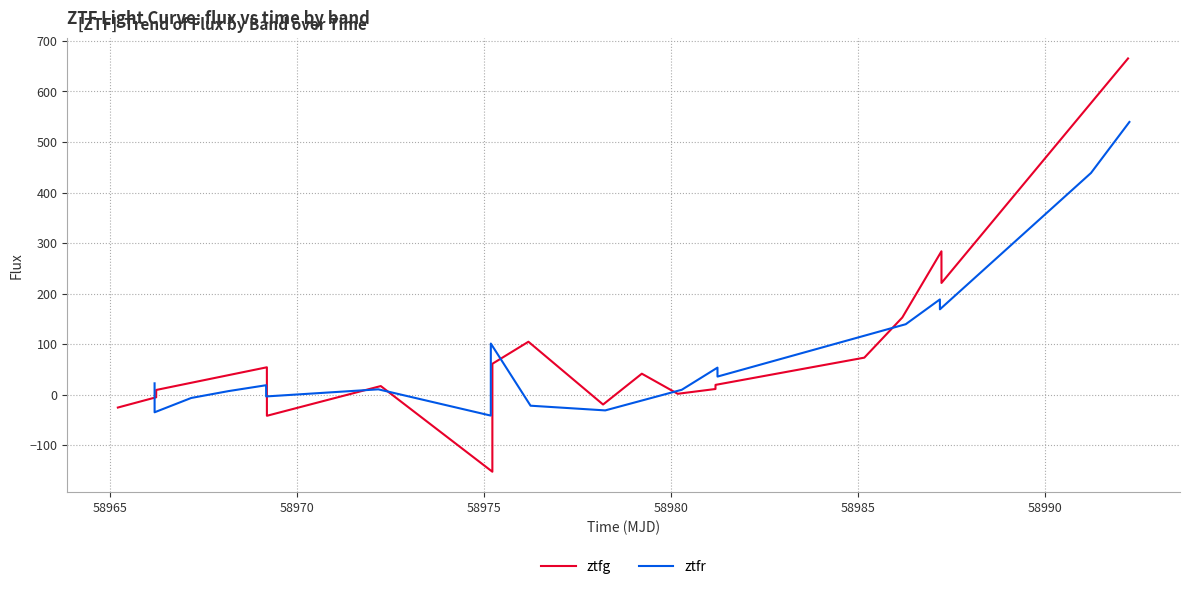

What are all the series names shown in the legend?

ztfg, ztfr